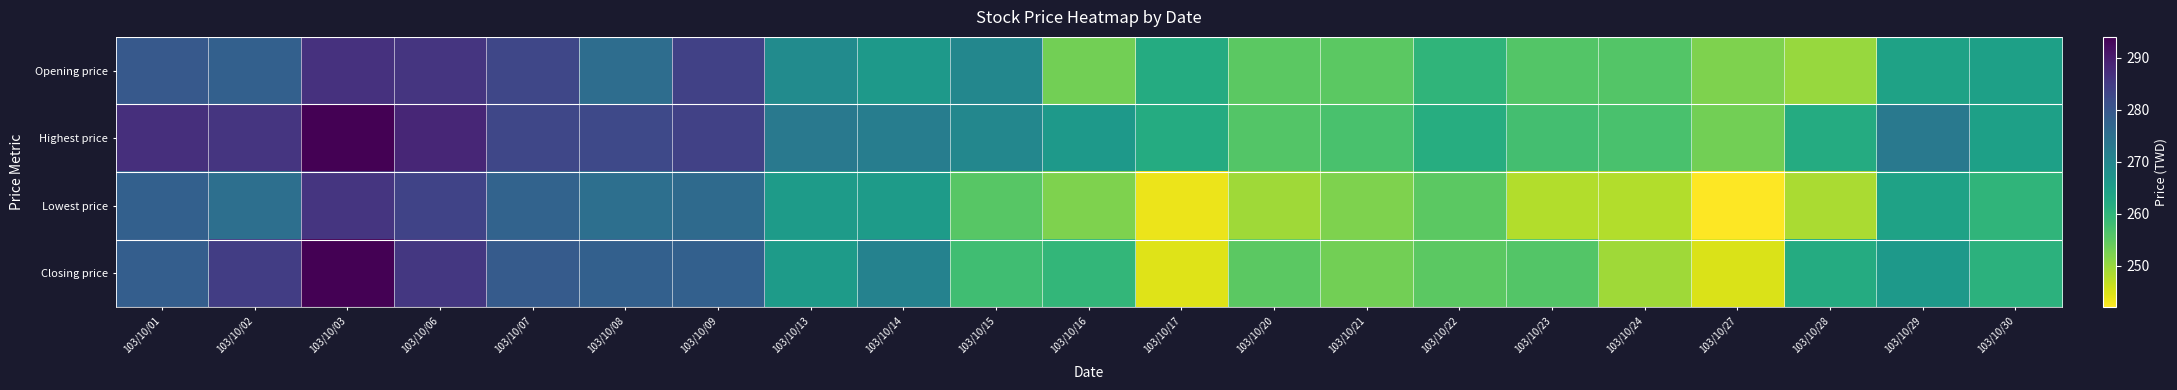

At how many categories does at least one series exceed 293?

1